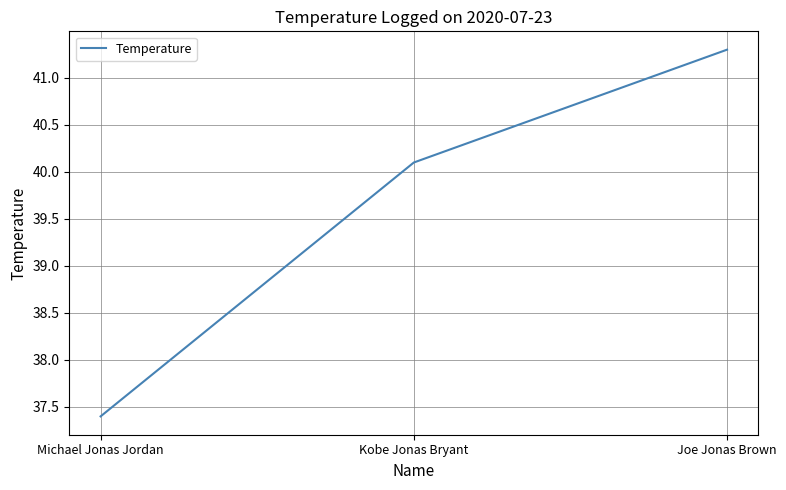

At which label is the value closest to 39?

Kobe Jonas Bryant